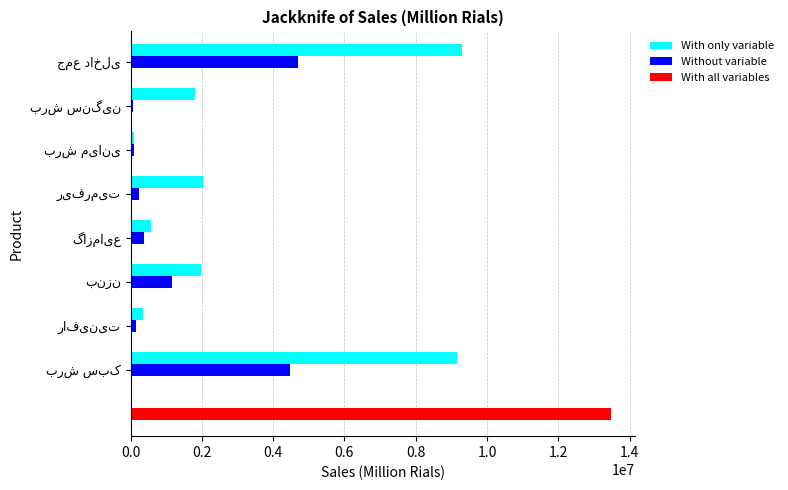

How many values in the With only variable series exceed 1964533?

3